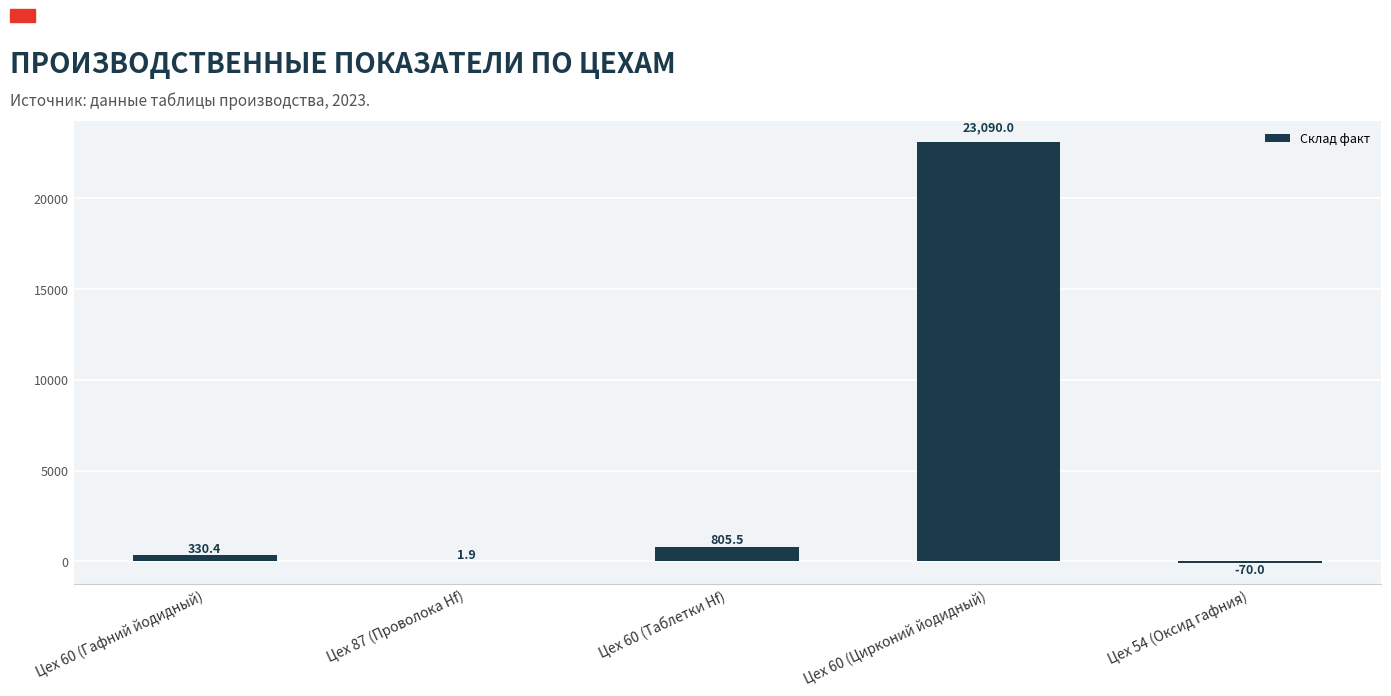

Reading right to left, list all the values displayed in this chart.

Цех 54 (Оксид гафния)=-70.0	Цех 60 (Цирконий йодидный)=23090.0	Цех 60 (Таблетки Hf)=805.5	Цех 87 (Проволока Hf)=1.9	Цех 60 (Гафний йодидный)=330.4